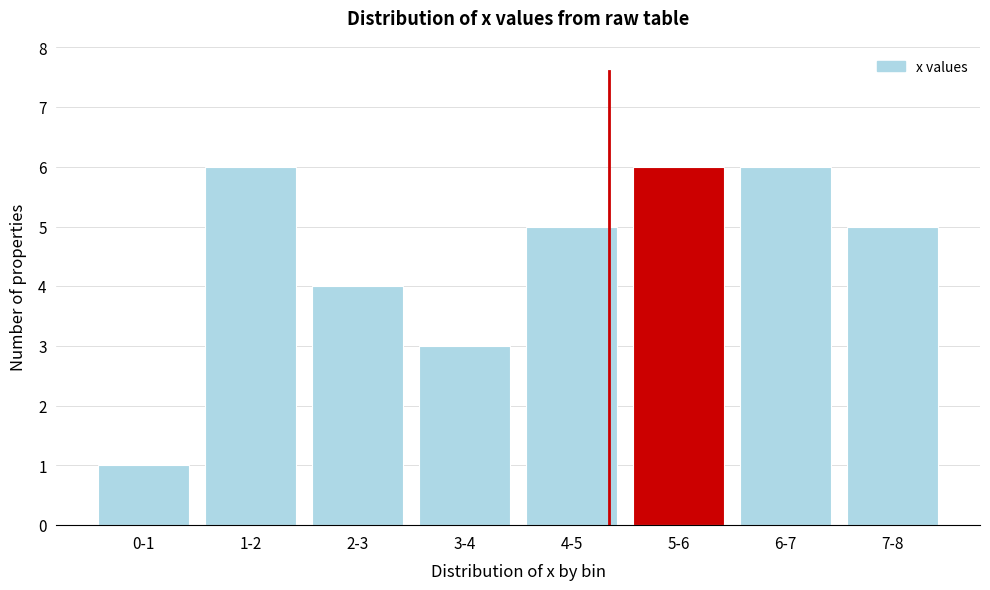

Reading left to right, extract all data points from this chart.

0-1=1	1-2=6	2-3=4	3-4=3	4-5=5	5-6=6	6-7=6	7-8=5